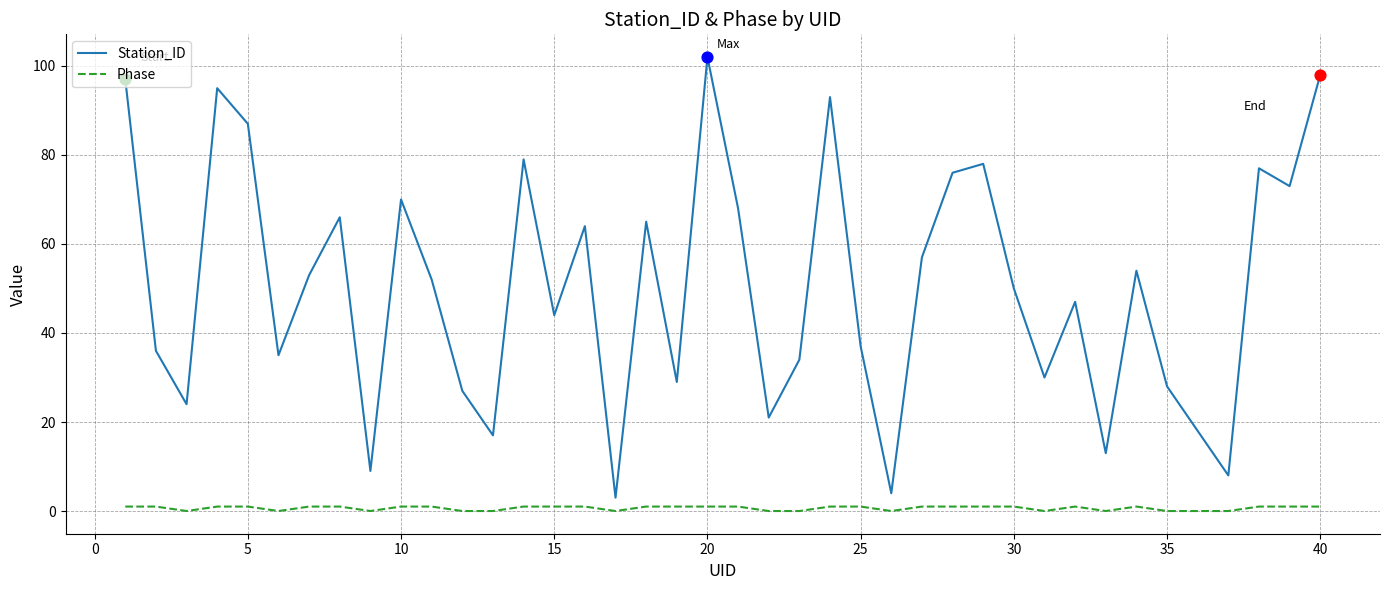

Which series has the widest spread of values?

Station_ID